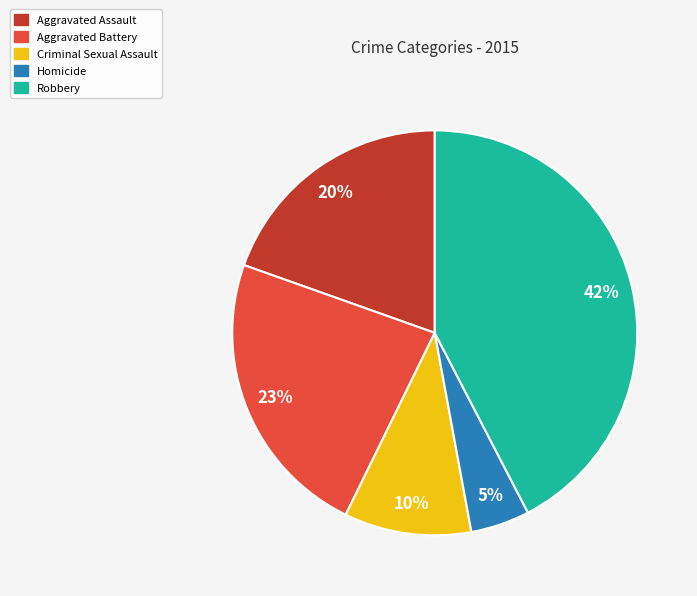

Rank the categories by value from lowest to highest.

Homicide, Criminal Sexual Assault, Aggravated Assault, Aggravated Battery, Robbery